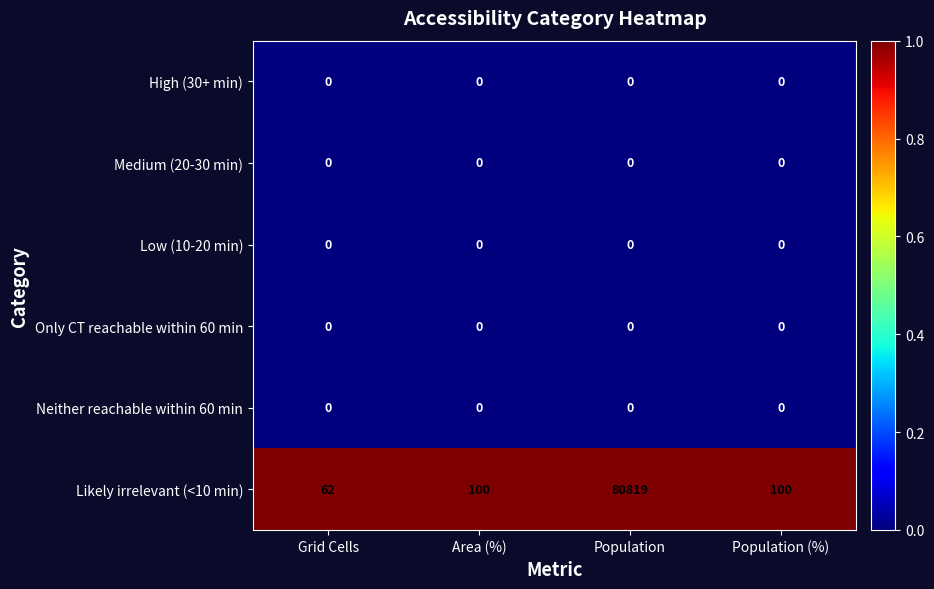

What is the total value across all series at Grid Cells?

62